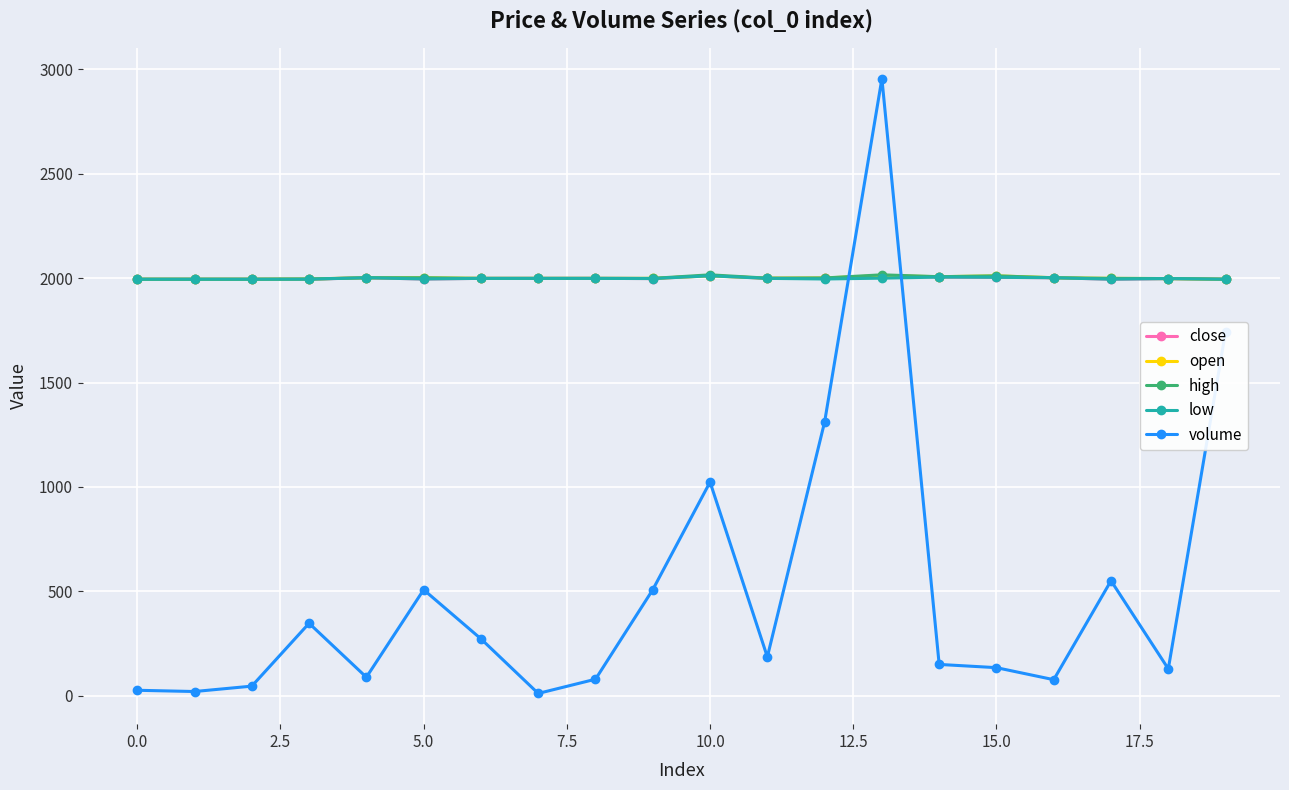

In volume, how many points are lower than both neighbors (excluding endpoints)?

6